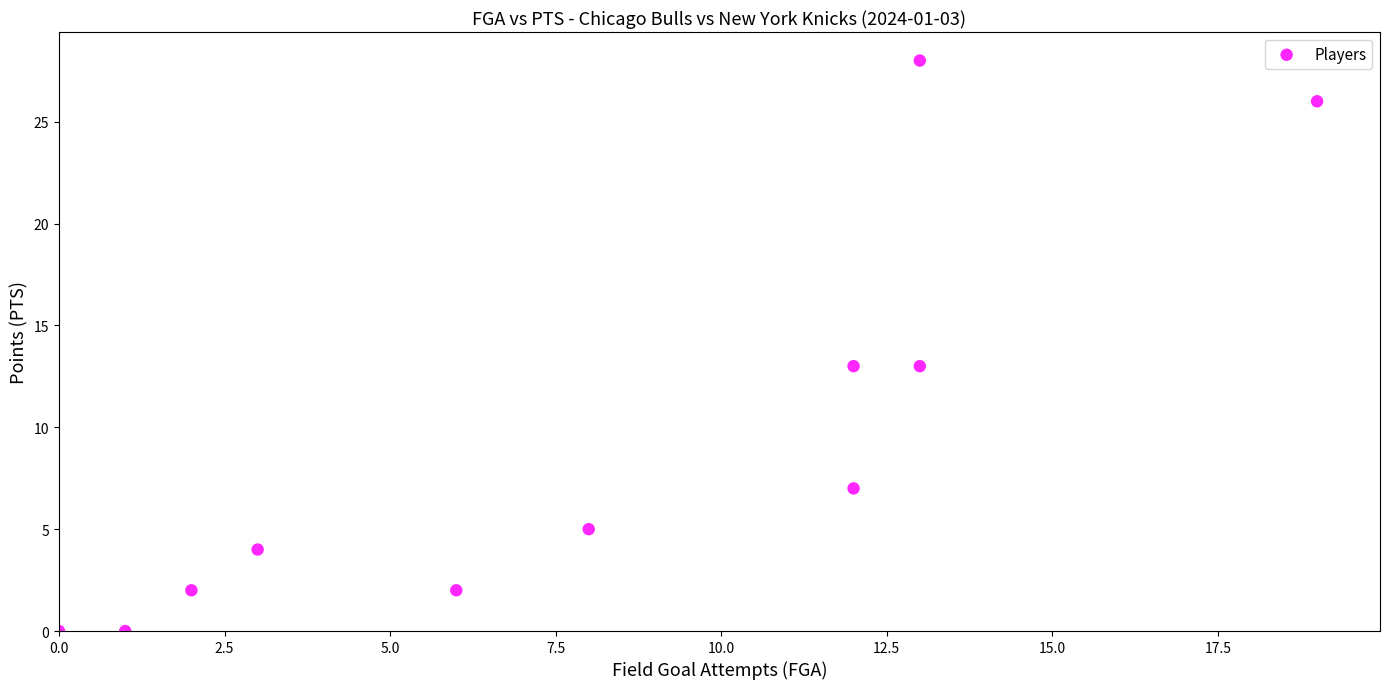

What is the range of Y values (max minus min)?

28